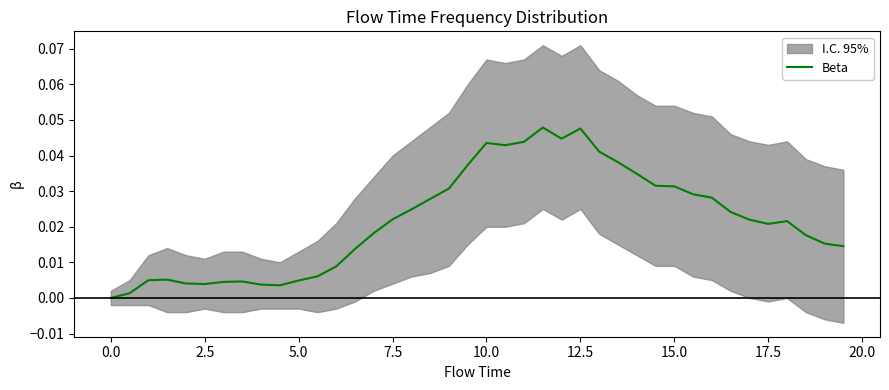

How many values exceed 0?

39